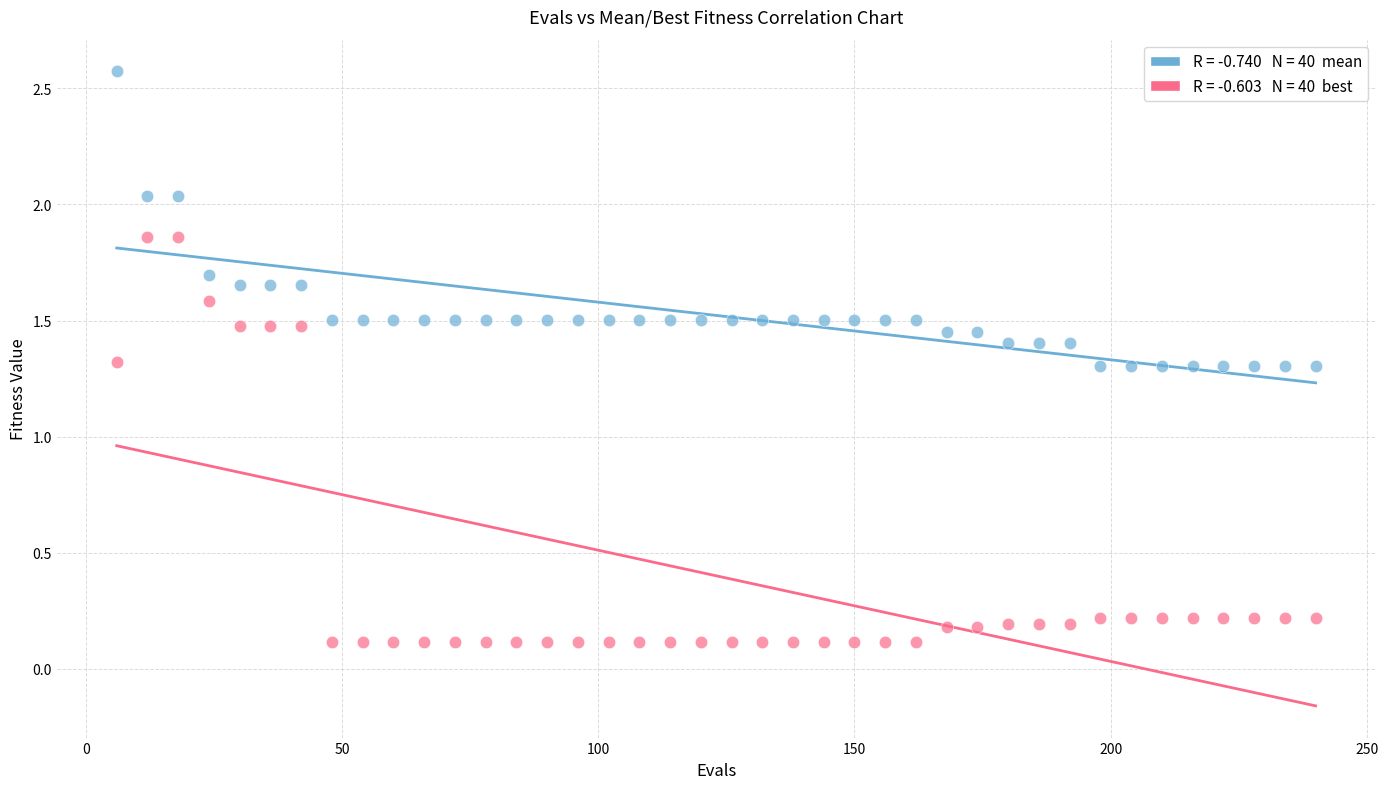

Across all data points, what is the range of X values (max minus min)?

234.0